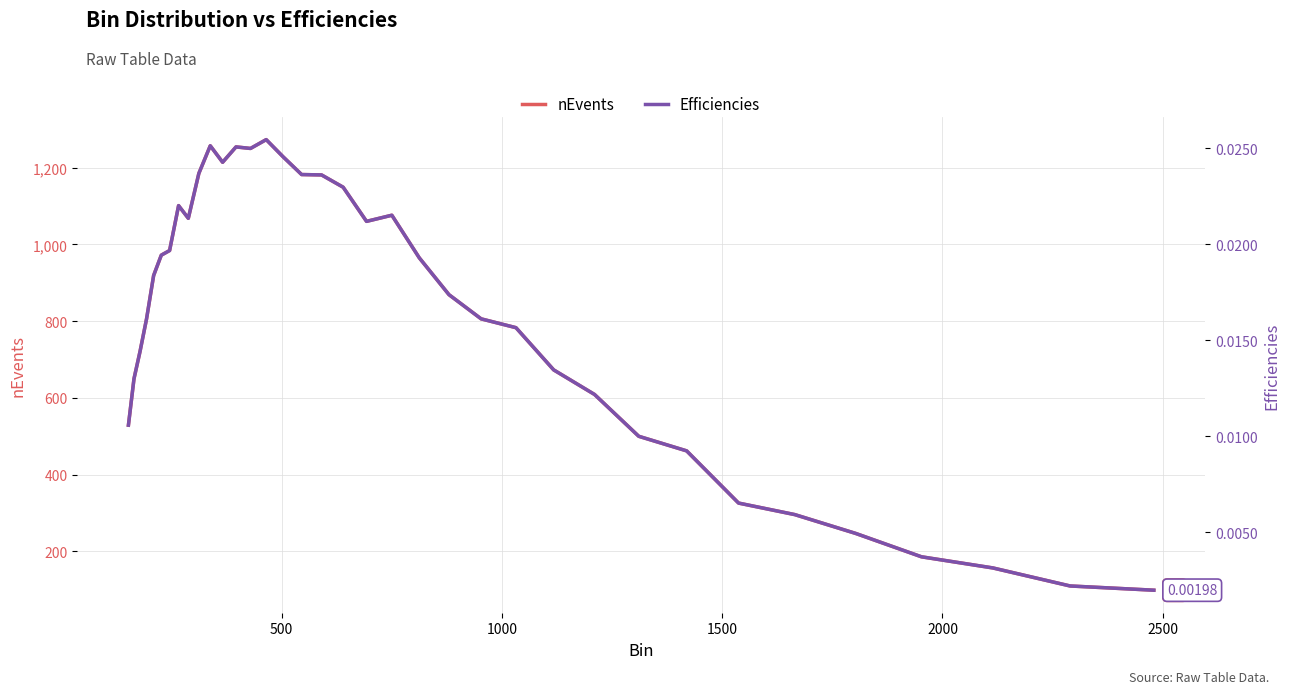

True or false: Efficiencies has more than 2 points higher than both neighbors.

True